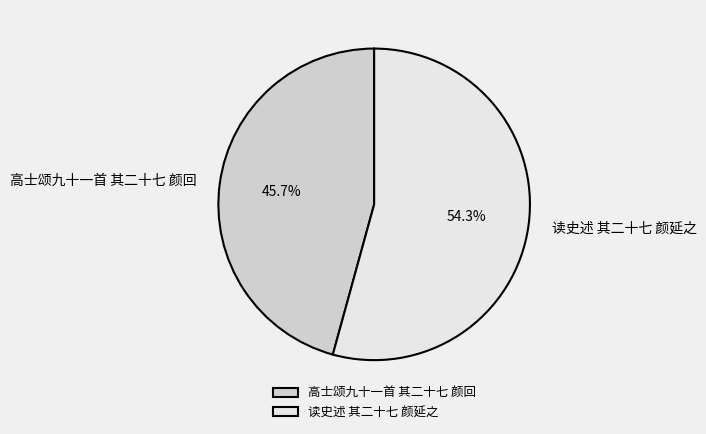

Is 读史述 其二十七 颜延之 the majority of the pie?

Yes